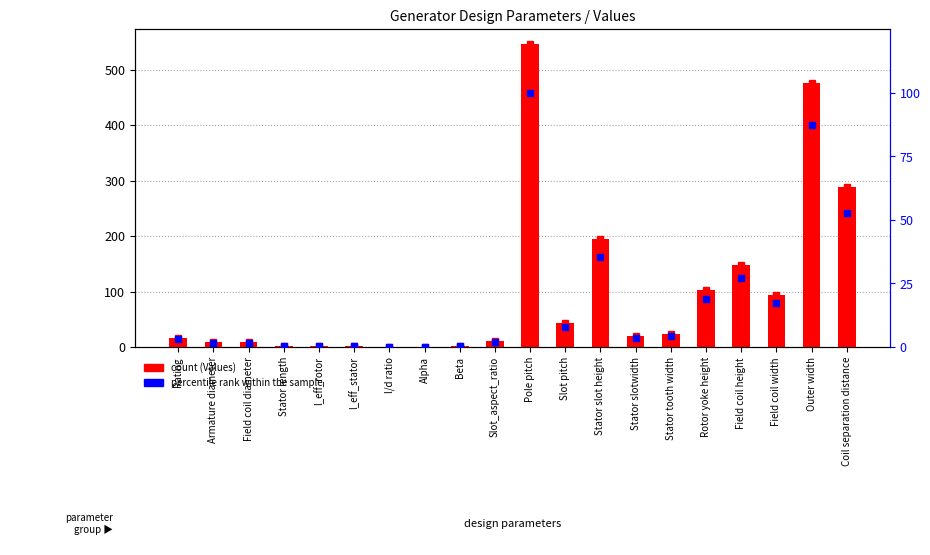

What is the total value across all series at Stator slotwidth?

42.7